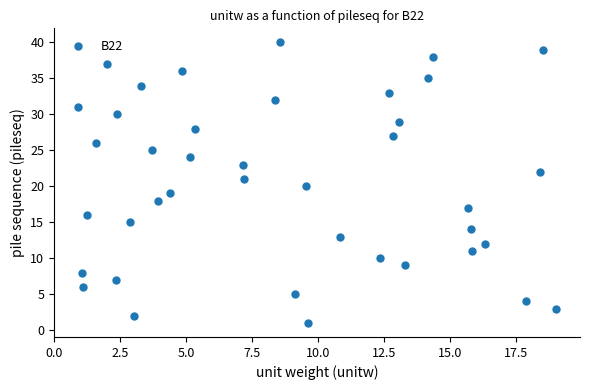

What is the range of Y values (max minus min)?

39